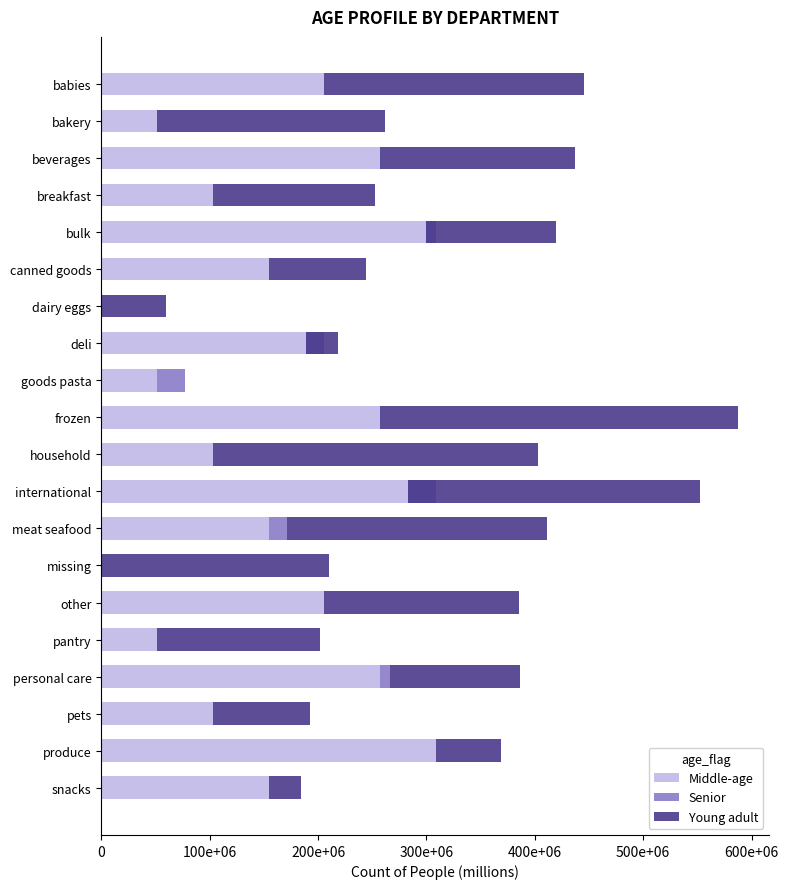

Which has a higher value, produce or frozen?

produce